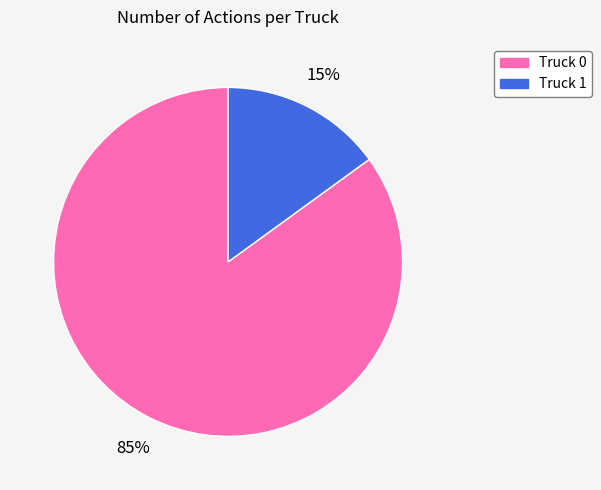

Which category has the biggest portion of the pie?

Truck 0